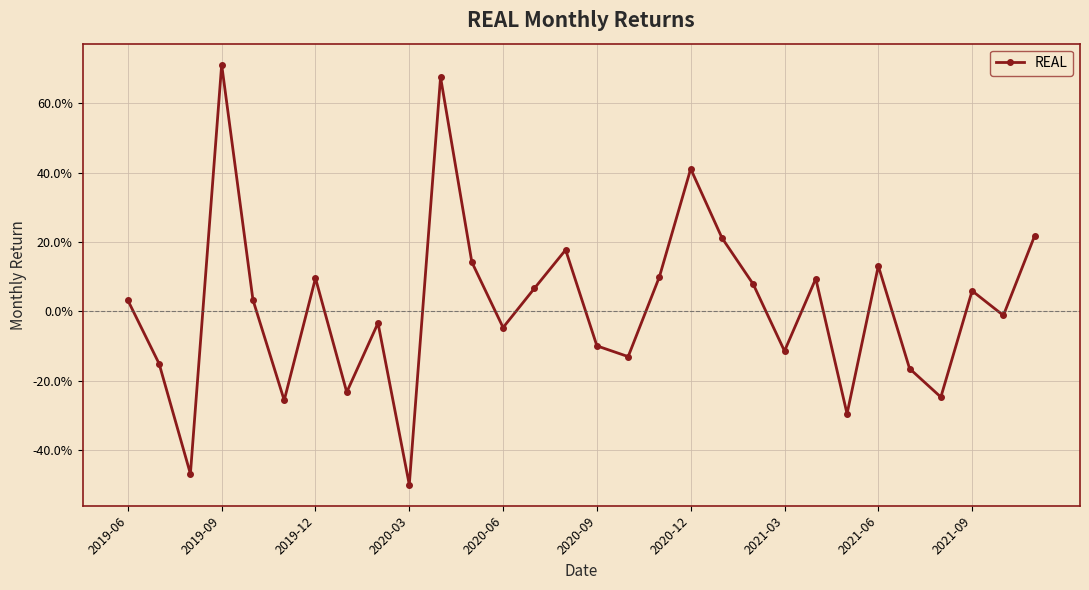

Reading left to right, list all the values displayed in this chart.

0.0	-0.2	-0.5	0.7	0.0	-0.3	0.1	-0.2	-0.0	-0.5	0.7	0.1	-0.0	0.1	0.2	-0.1	-0.1	0.1	0.4	0.2	0.1	-0.1	0.1	-0.3	0.1	-0.2	-0.2	0.1	-0.0	0.2